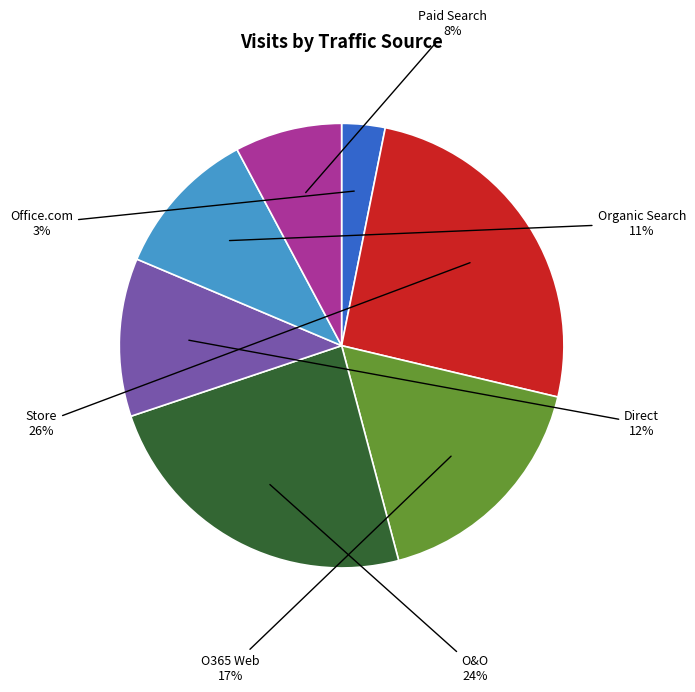

To the nearest percent, what is the difference between the O365 Web and O&O slice percentages?

7%